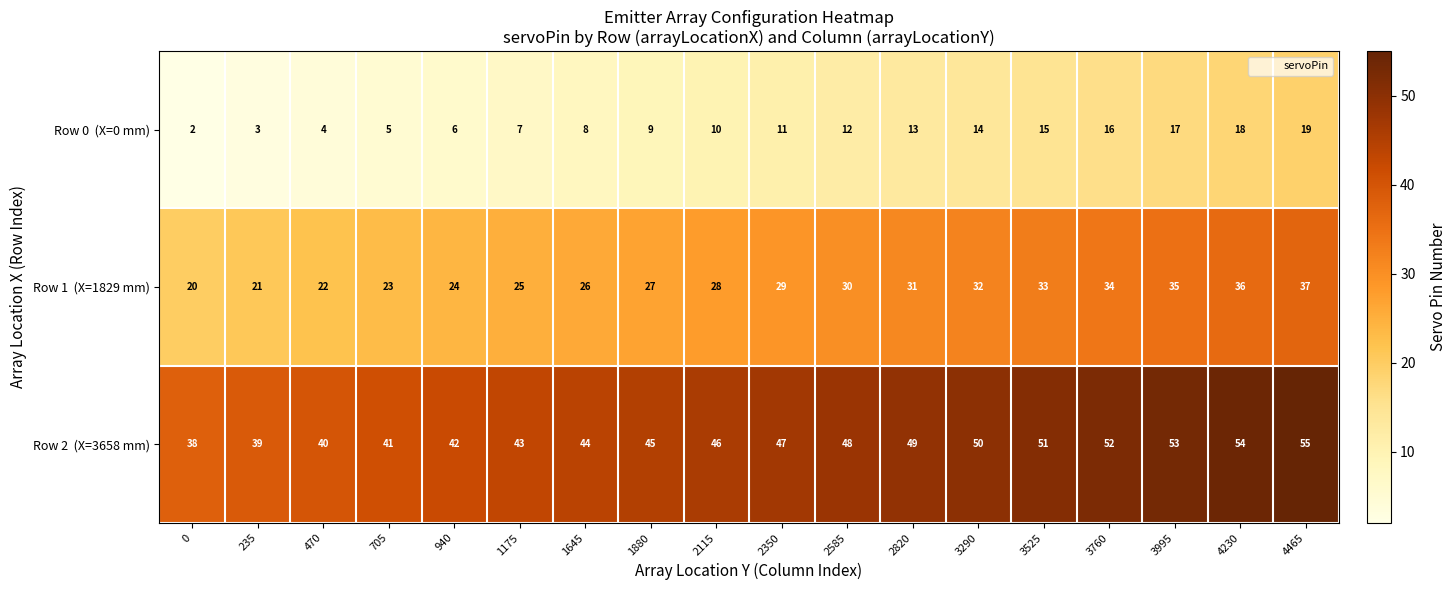

At which category is the sum across all series the highest?

4465